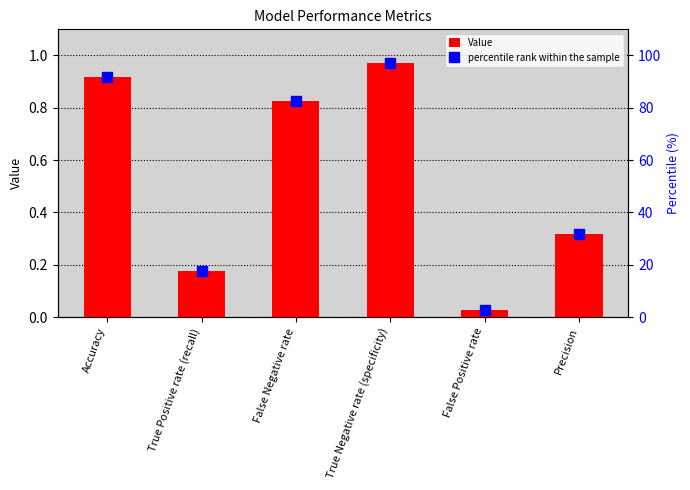

What is the sum of the Value values at True Negative rate (specificity) and Accuracy?

1.9